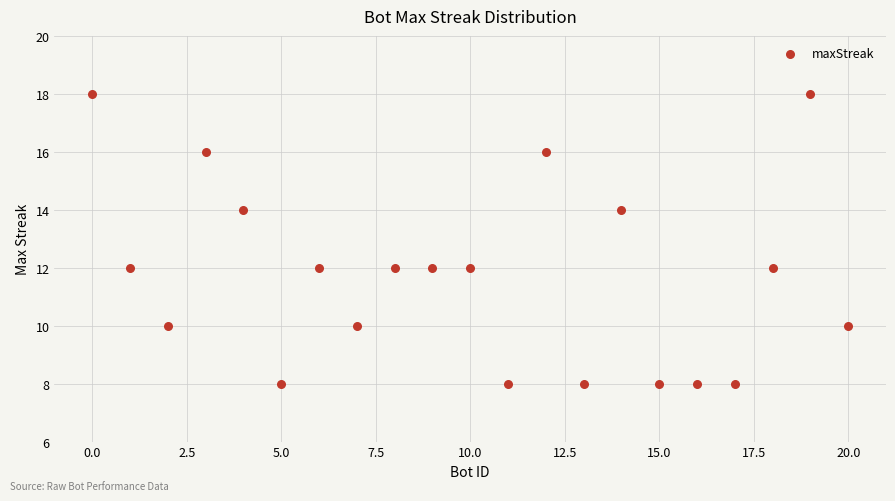

What is the range of X values (max minus min)?

20